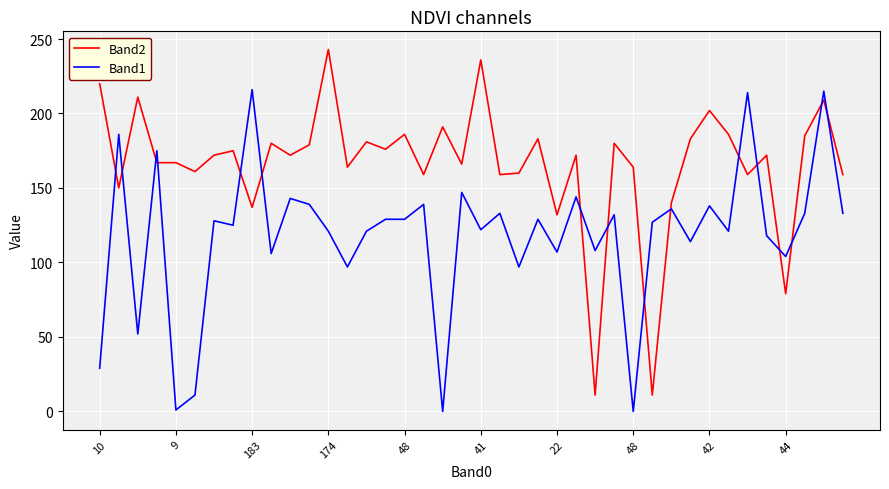

Rank the series by their average value, from highest to lowest.

Band2, Band1